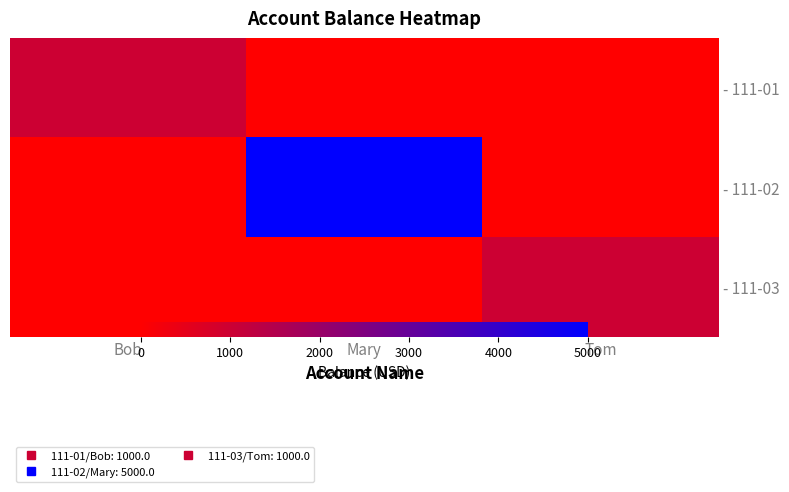

What is the highest value of the - 111-02 series?

5000